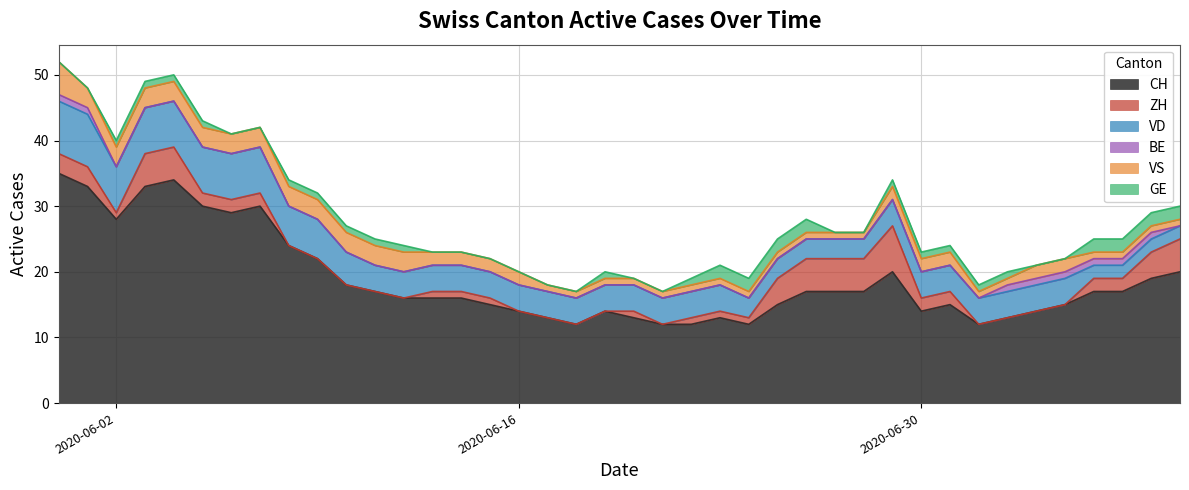

True or false: VS has more than 1 interior local peaks.

False